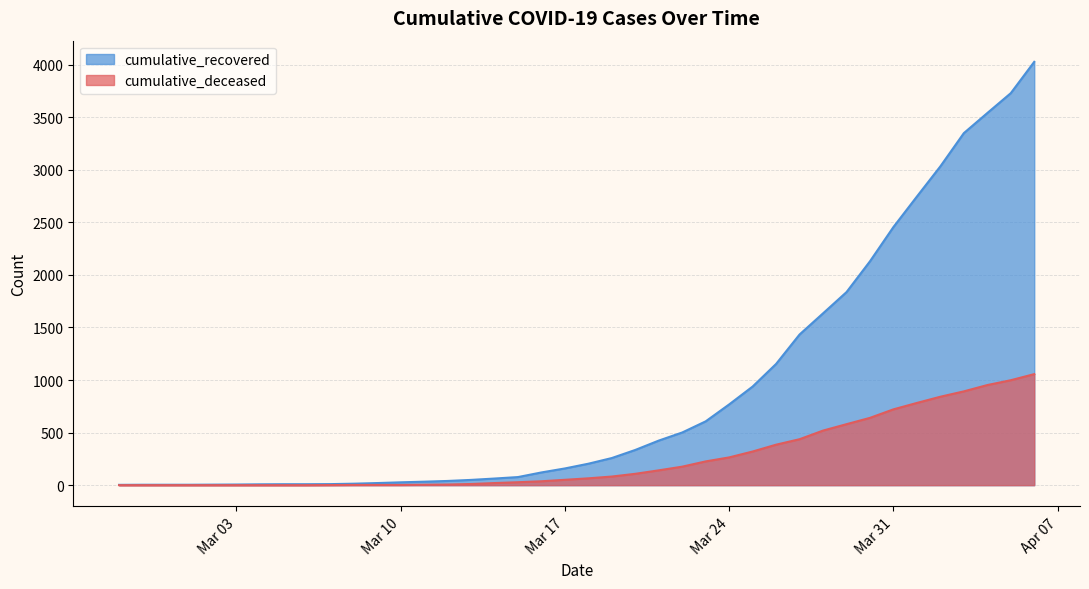

What is the maximum value shown in the chart?

4026